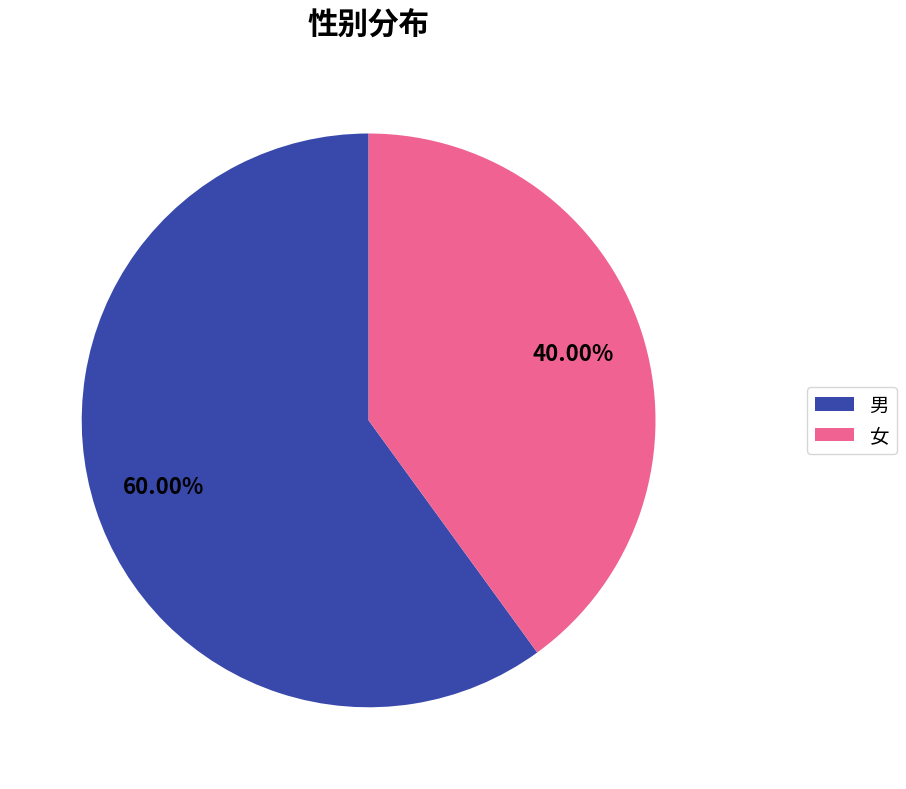

To the nearest percent, what percentage of the pie is 女?

40%